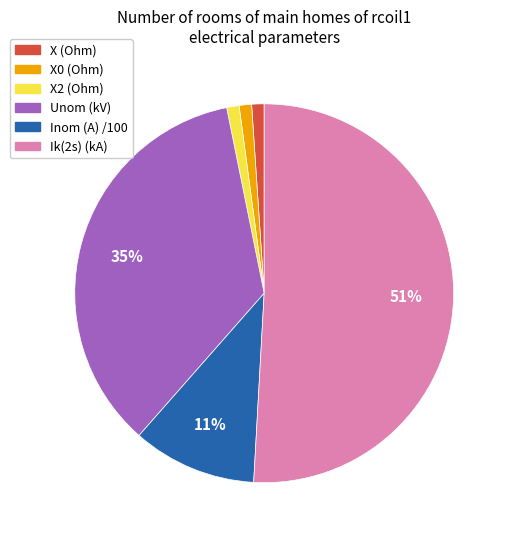

True or false: X0 (Ohm) accounts for 11% of the total.

False